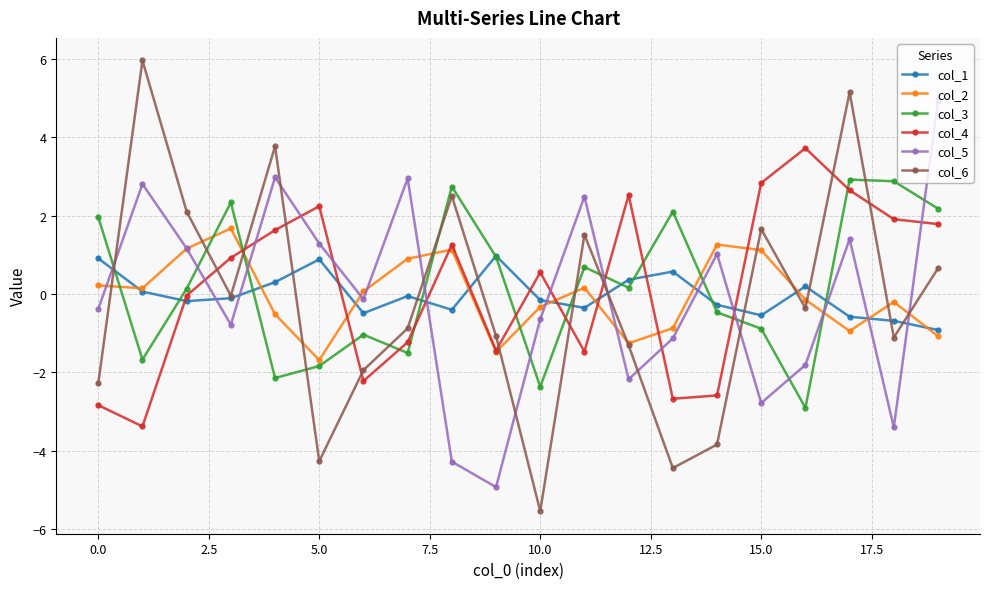

Which series has the widest spread of values?

col_6